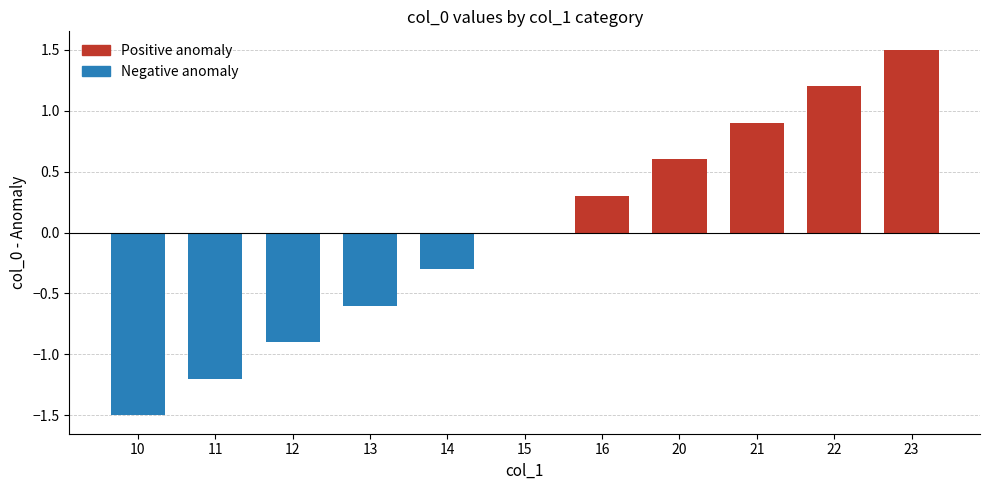

What is the maximum value shown in the chart?

1.5